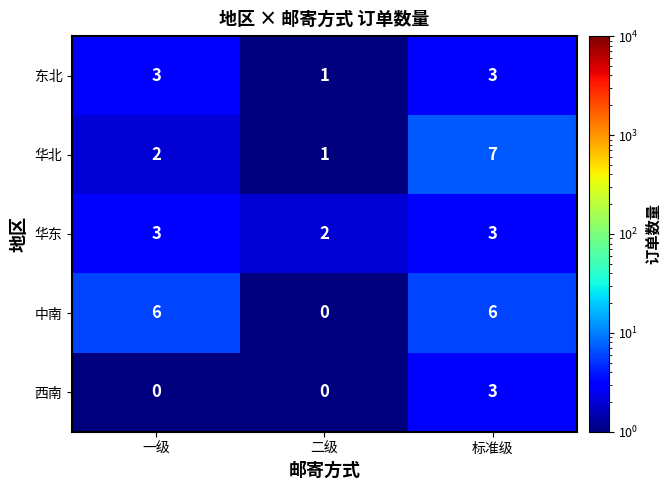

What is the greatest value displayed?

7